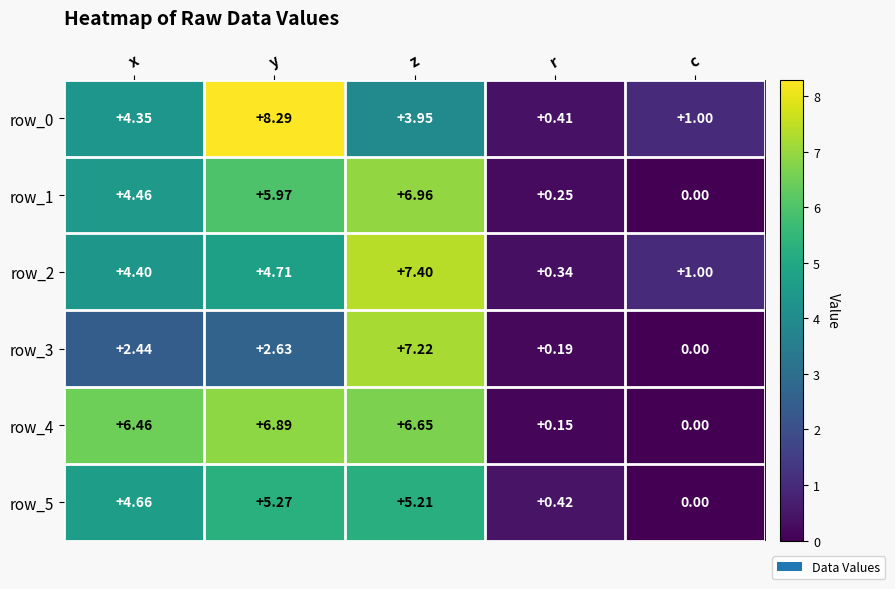

Which series has the largest range (max minus min)?

row_0